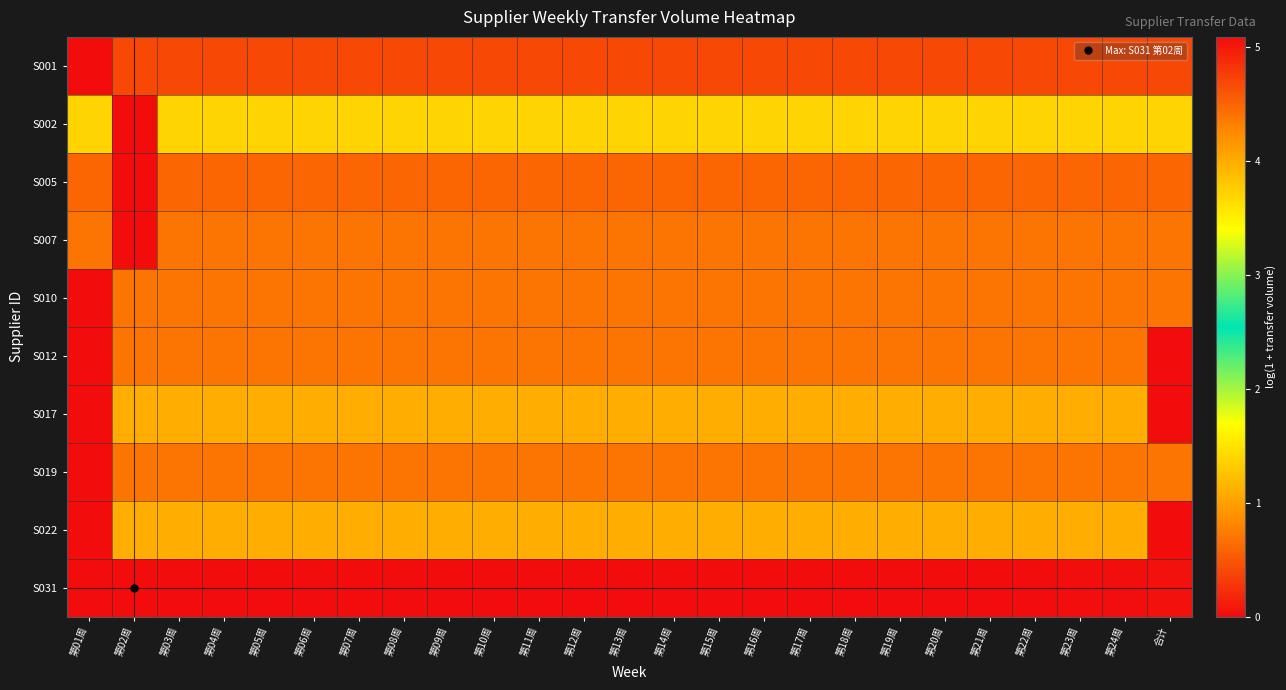

Which series has the largest total across all categories?

S031